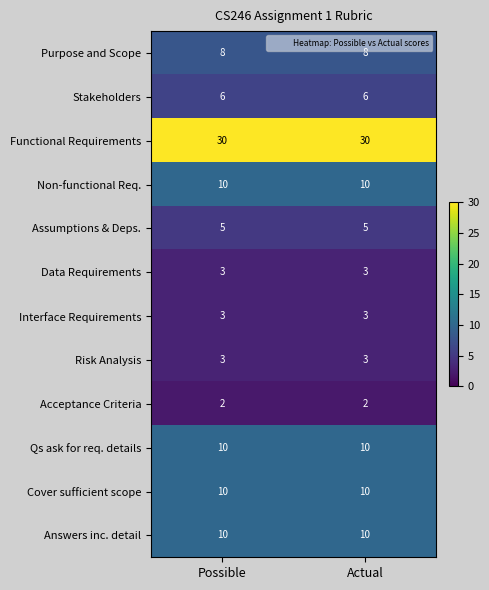

What is the greatest value displayed?

30